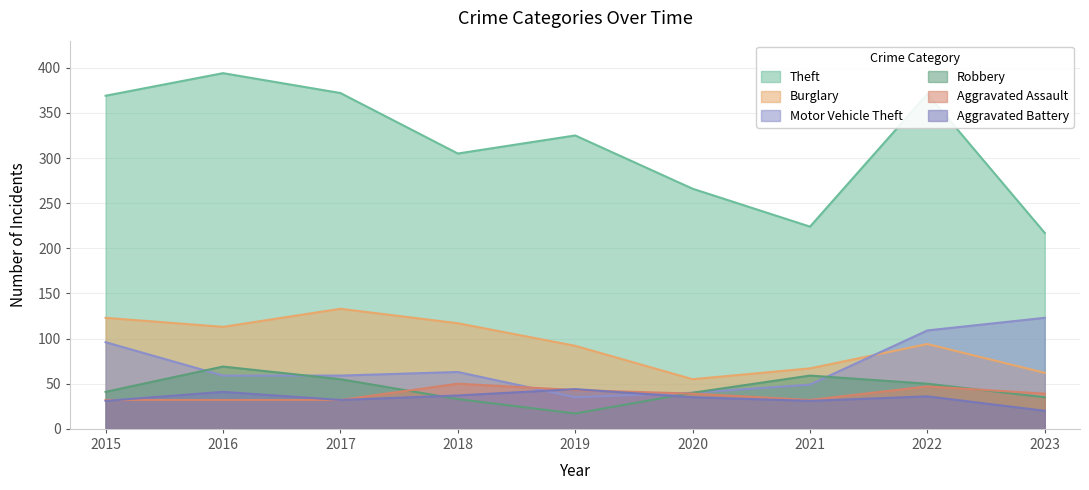

How many data points does each series have?

9